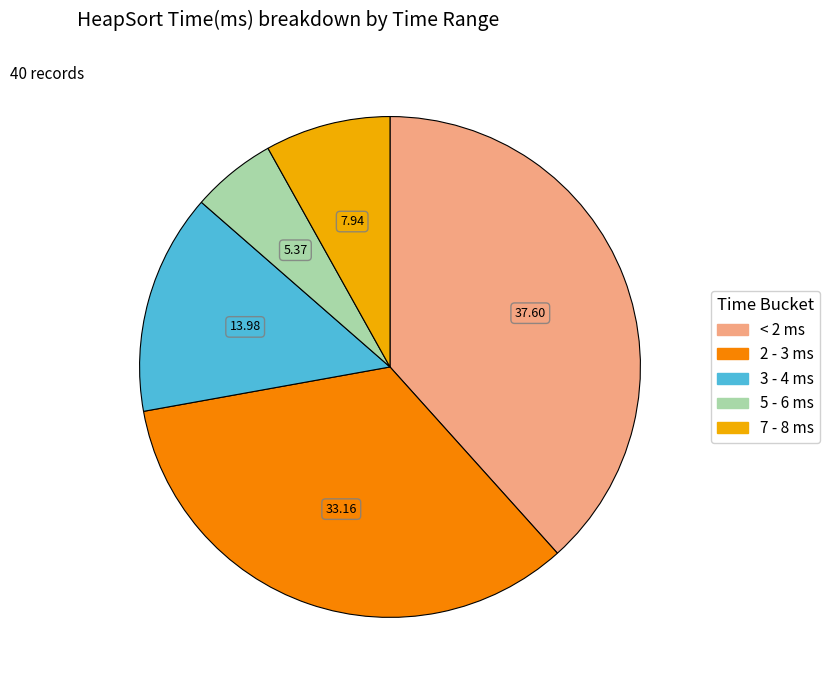

What is the ratio of the value at 3 - 4 ms to the value at 7 - 8 ms?

1.8